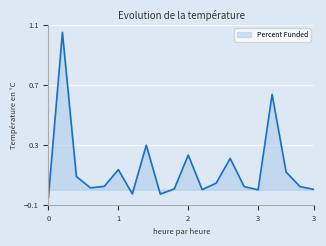

Count the number of categories in the chart.

20